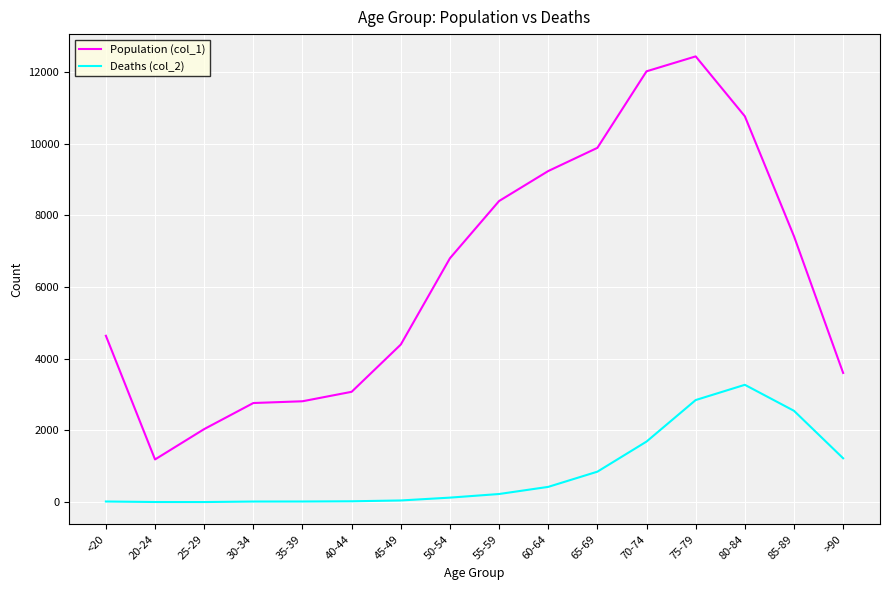

How many categories are shown in the chart?

16